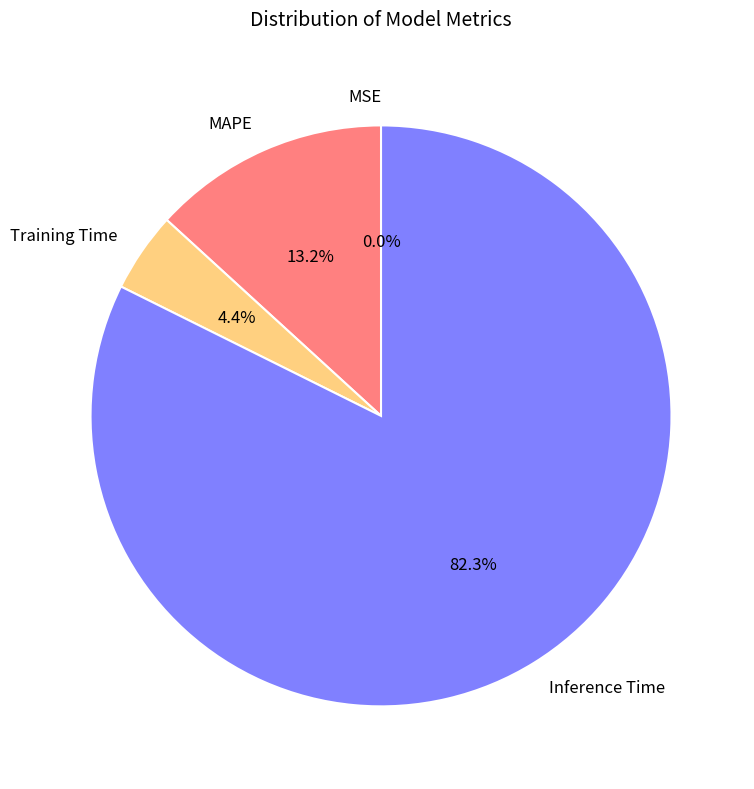

What percentage is the Training Time slice, to the nearest percent?

4%